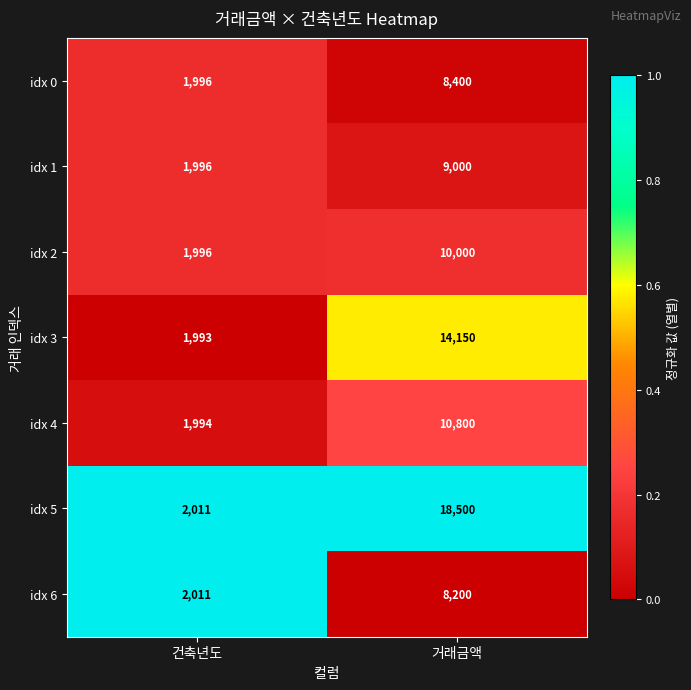

At which category does the chart reach its minimum across all series?

건축년도